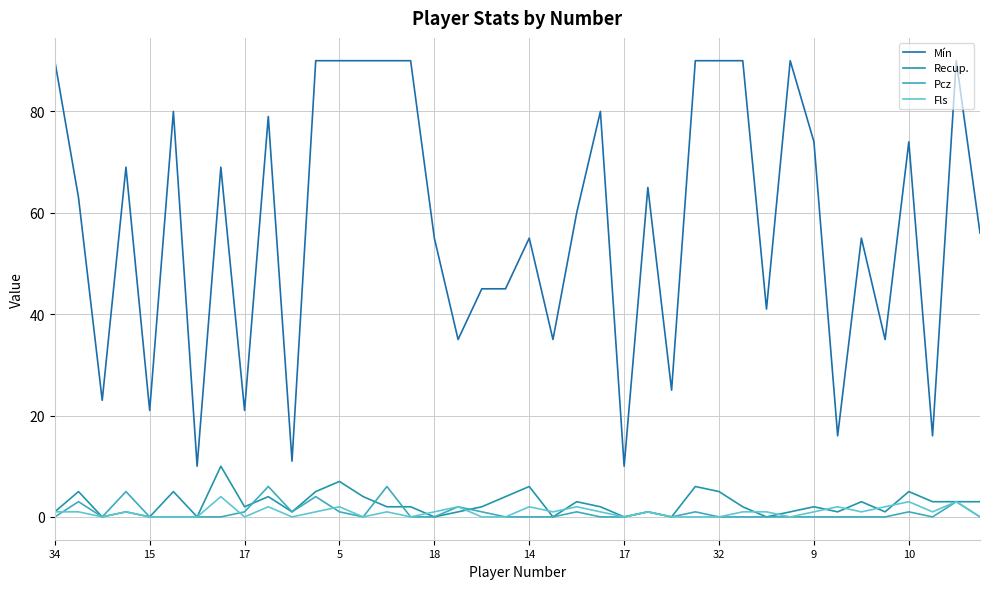

What is the value of the Recup. point at the 14th from the left?

4